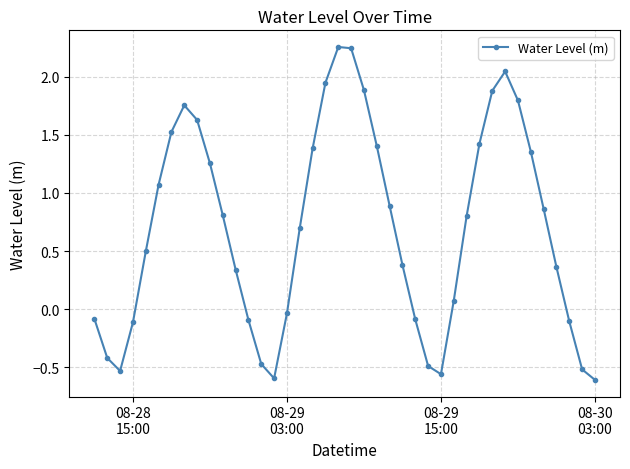

How many points are lower than both their immediate neighbors (excluding endpoints)?

3